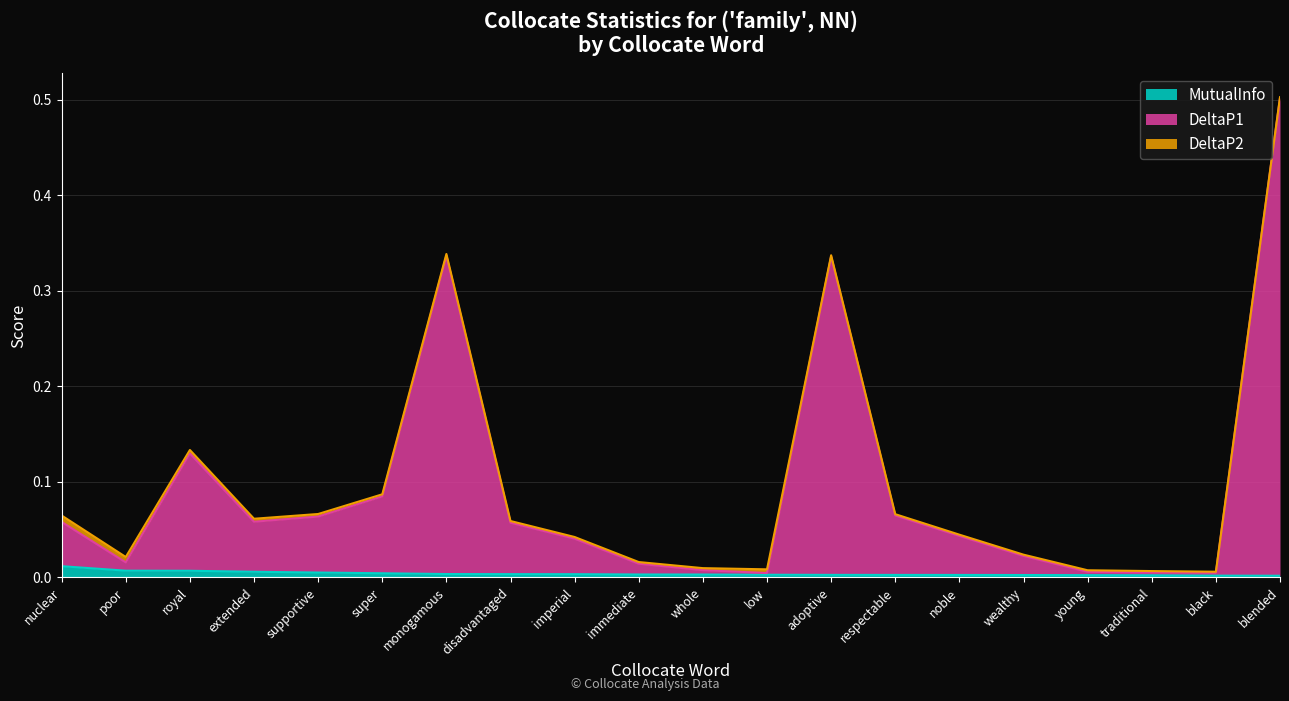

How many lines are shown in the chart?

3